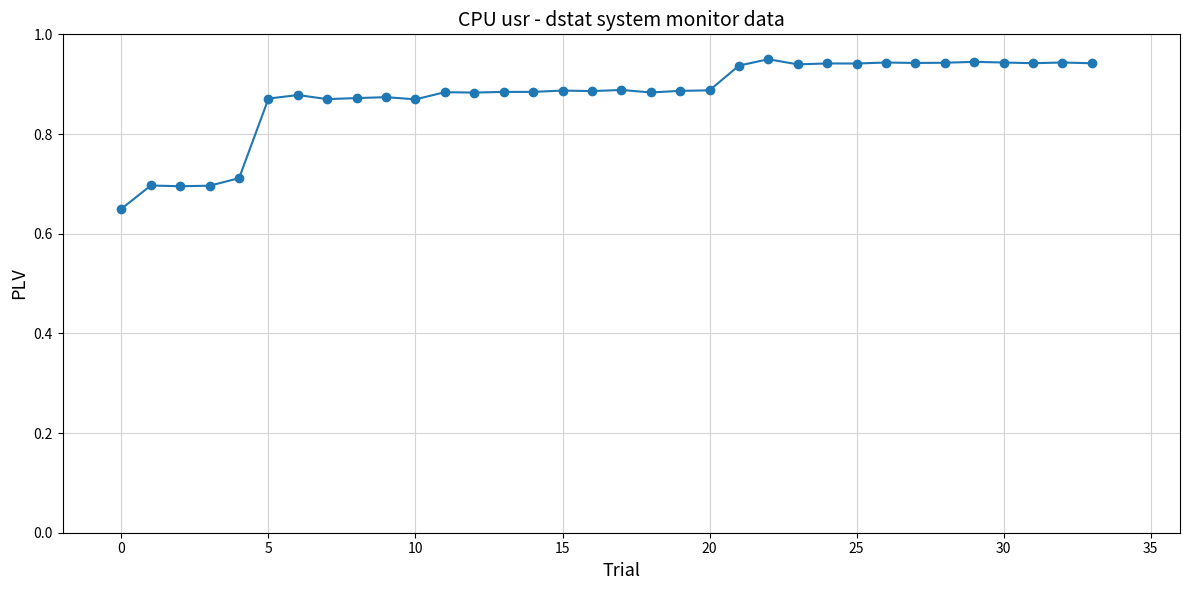

What is the sum of all values?

29.8